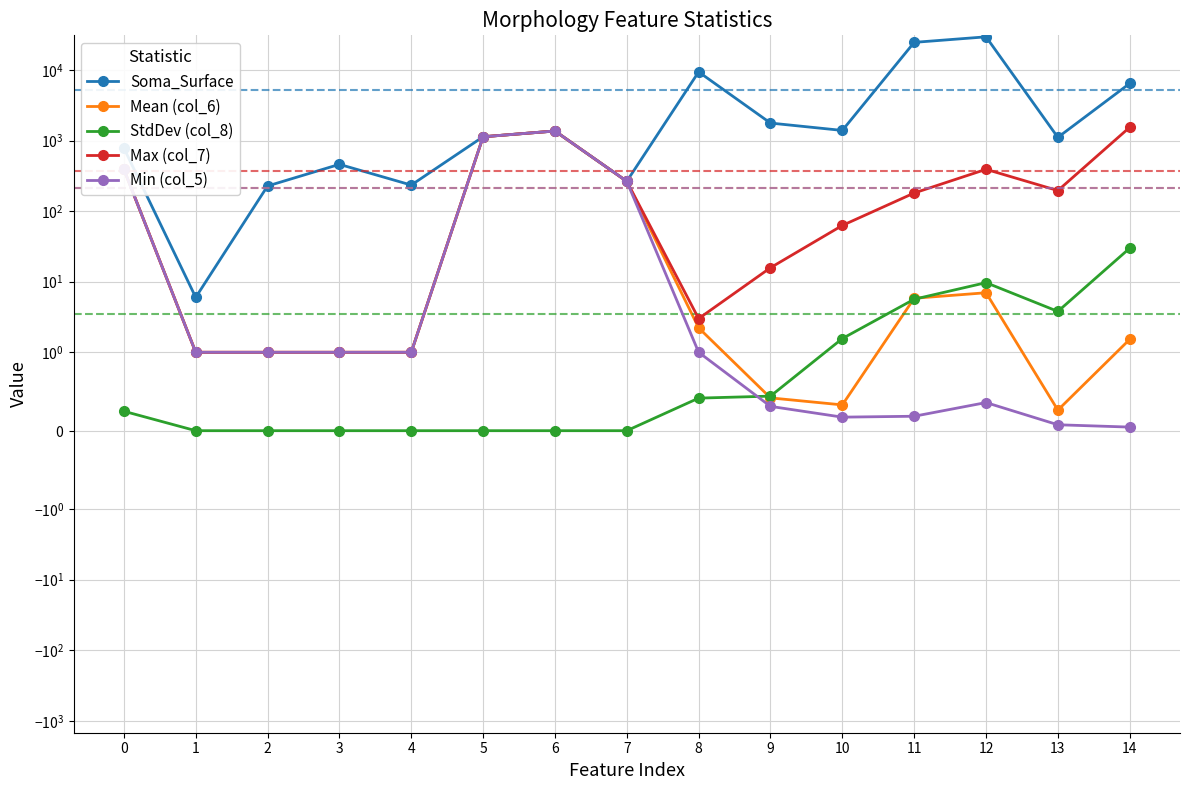

What is the greatest value displayed?

29493.4